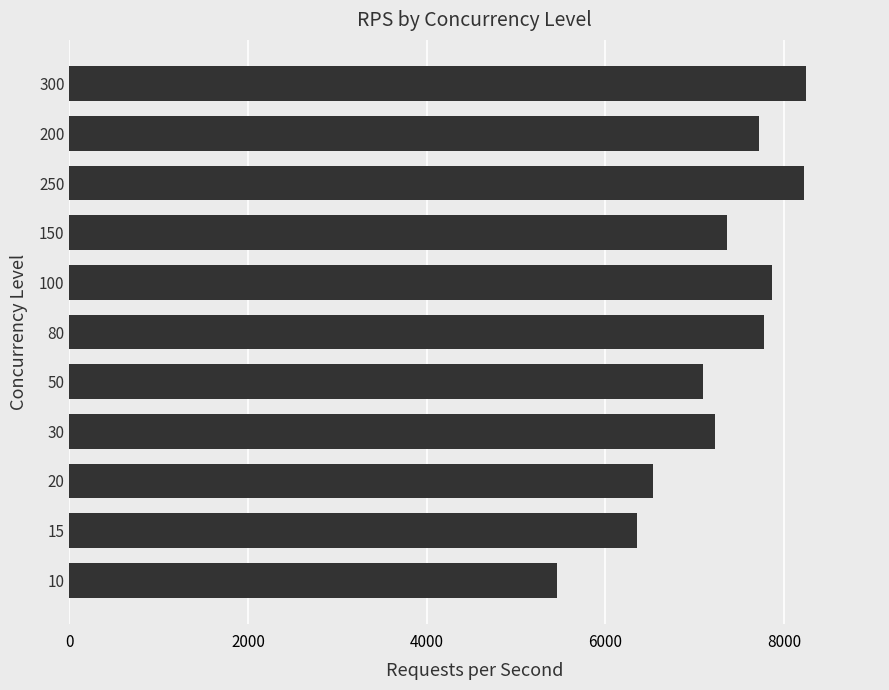

What is the greatest value displayed?

8250.0